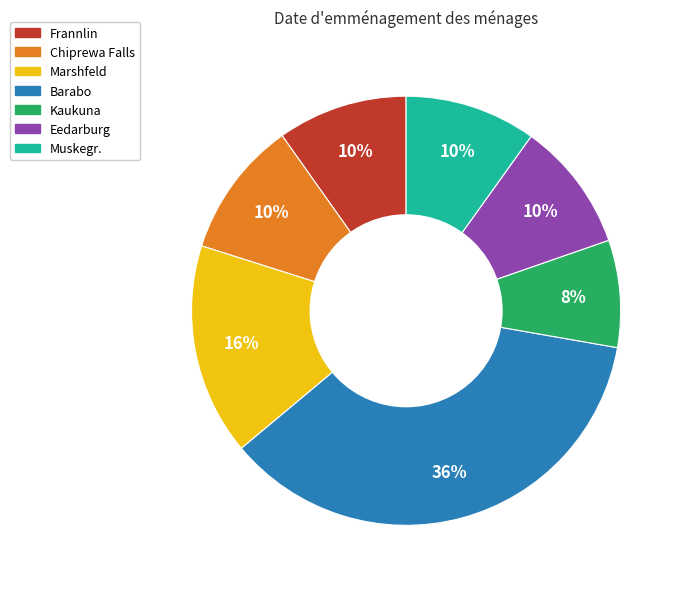

Which slice is the smallest?

Kaukuna